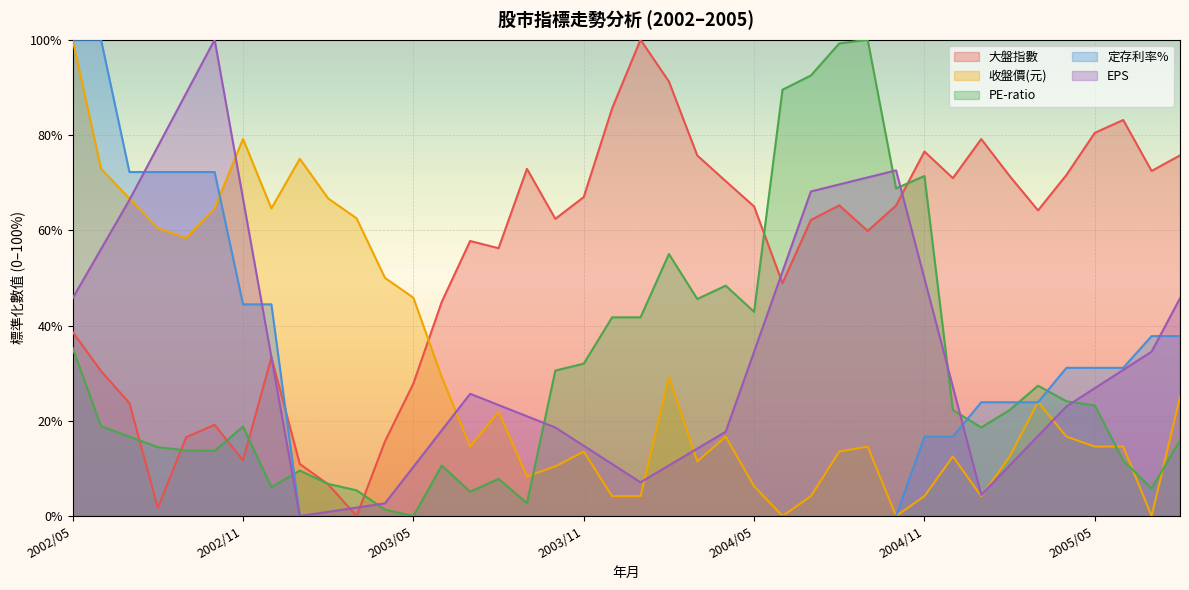

What is the maximum value shown in the chart?

100.0